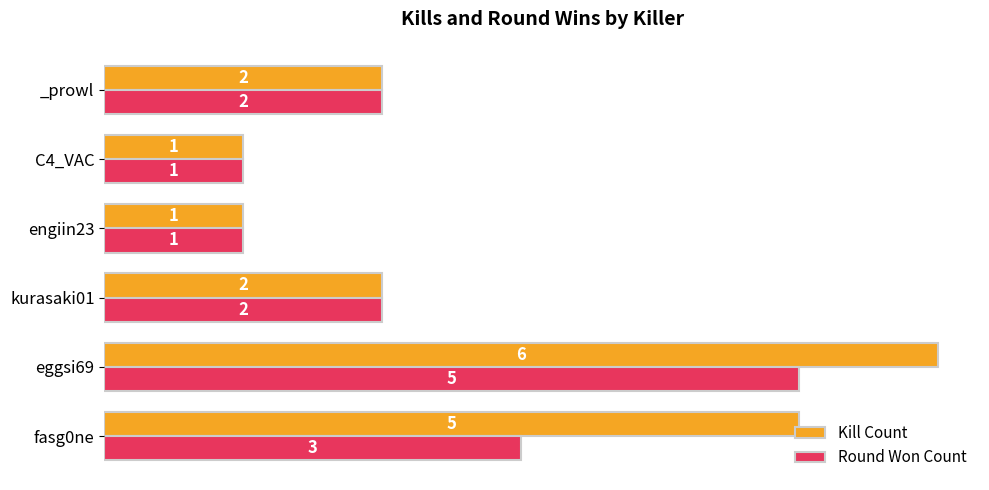

At which category is the sum across all series the highest?

eggsi69